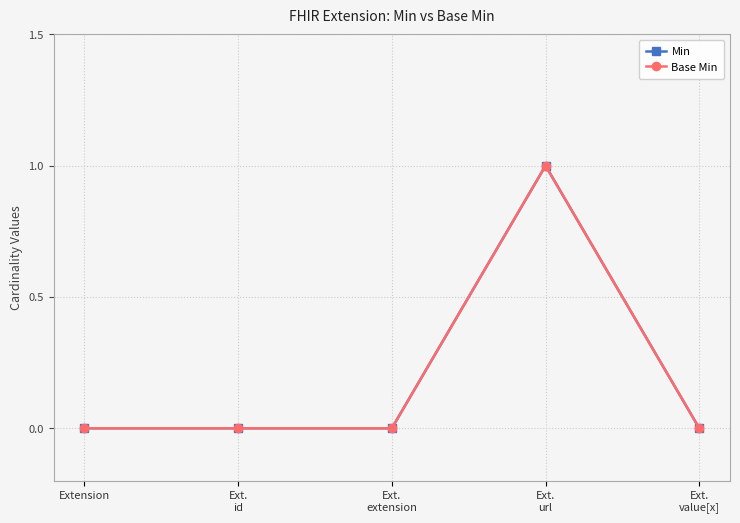

Between Ext.
id and Ext.
url, which series saw the biggest shift?

Min